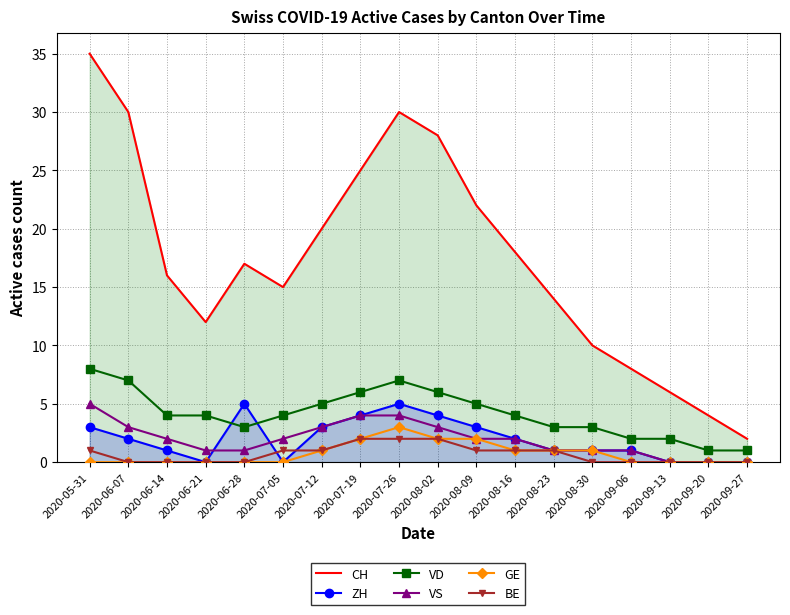

Is it true that BE equals 0 at 2020-06-07?

True